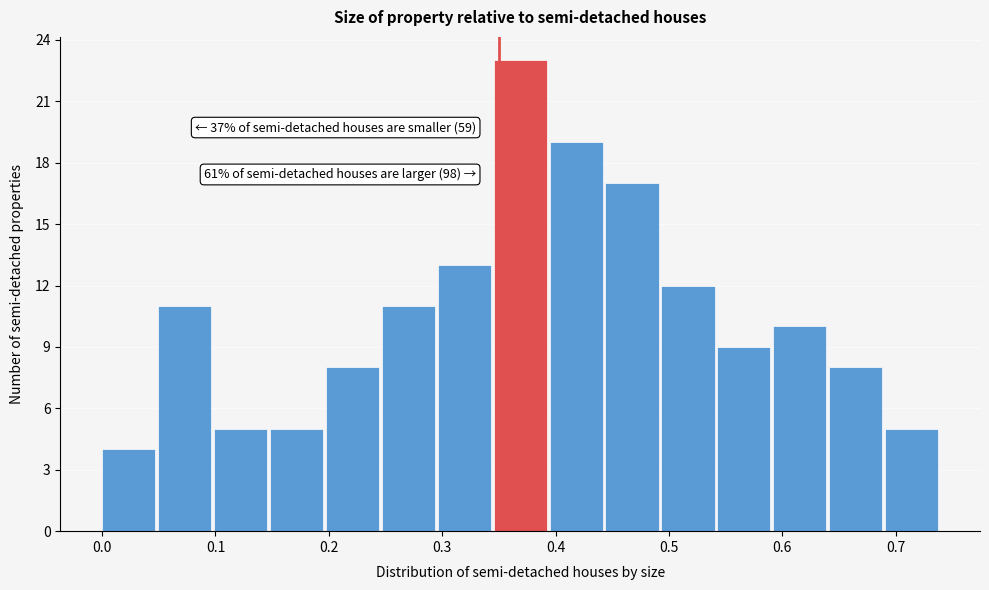

Over which range of the x-axis is the bar tallest?

0.35 to 0.39